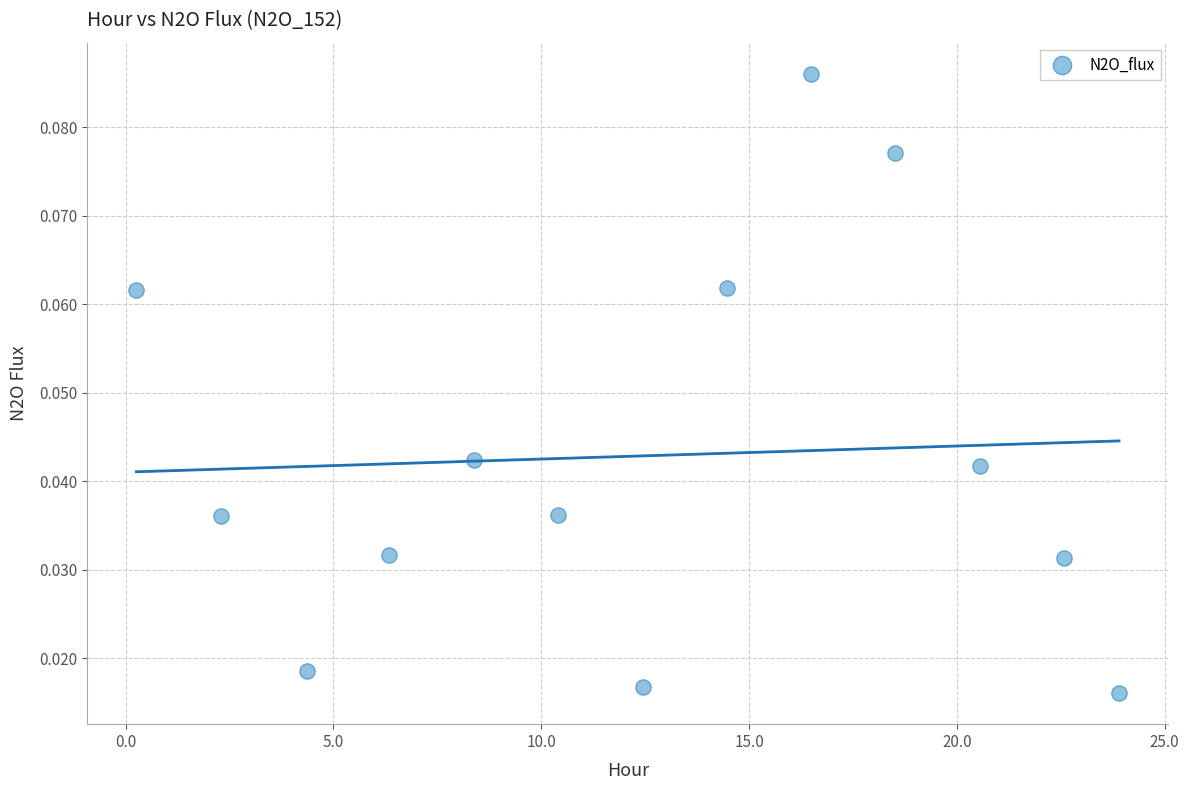

What is the range of X values (max minus min)?

23.6